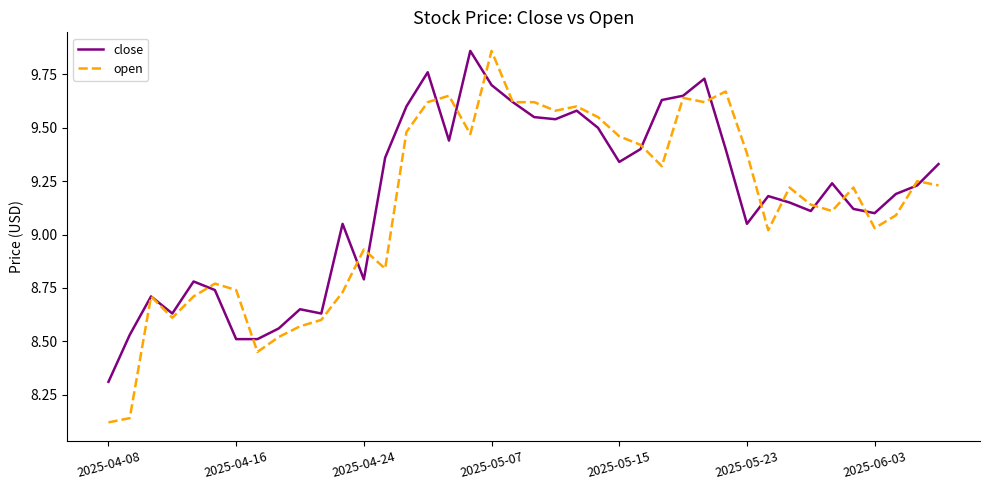

After their last crossing, which series has the higher values: open or close?

close